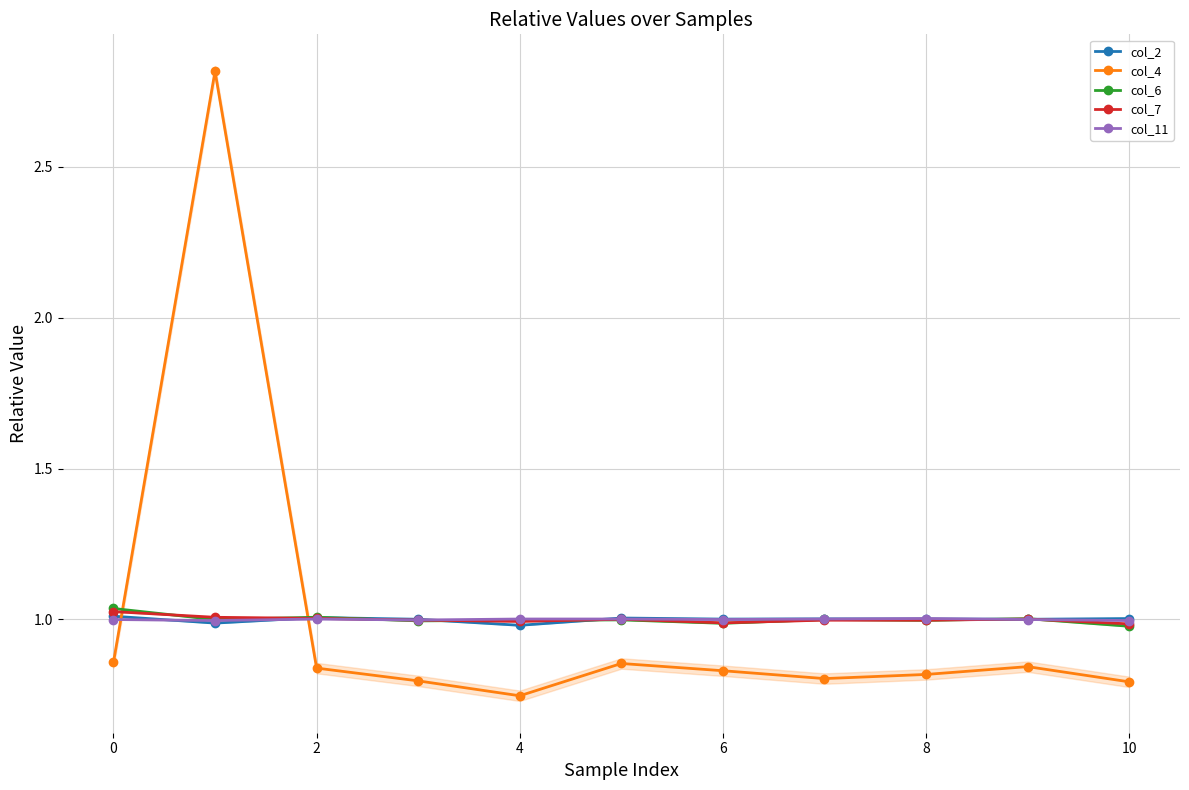

What is the average value of the col_11 series?

1.0